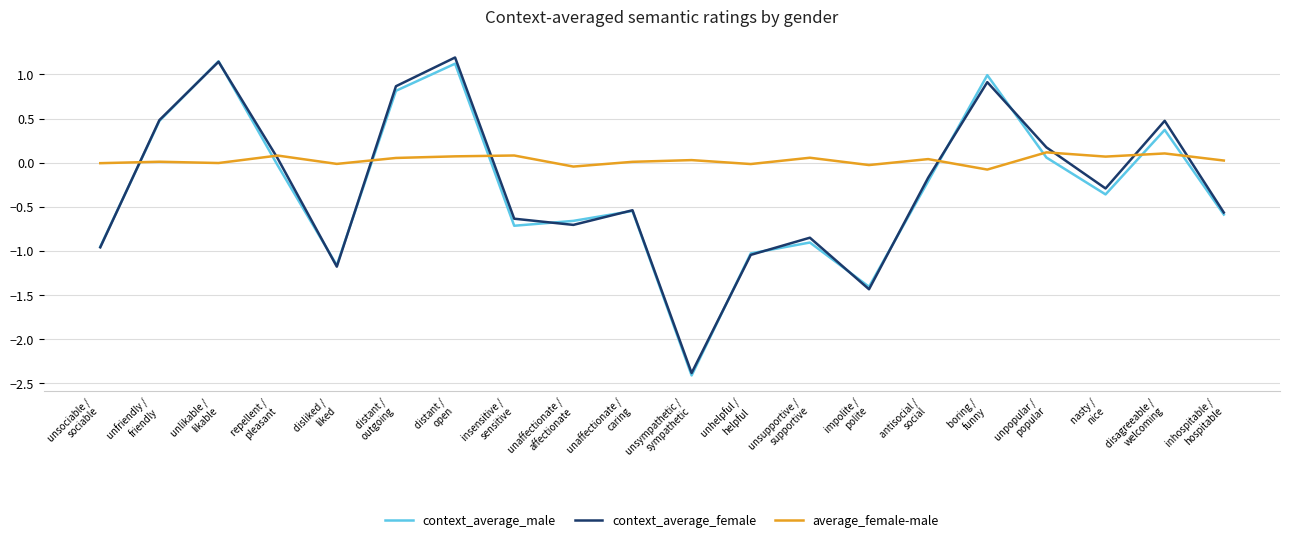

What is the lowest value of the context_average_male series?

-2.4